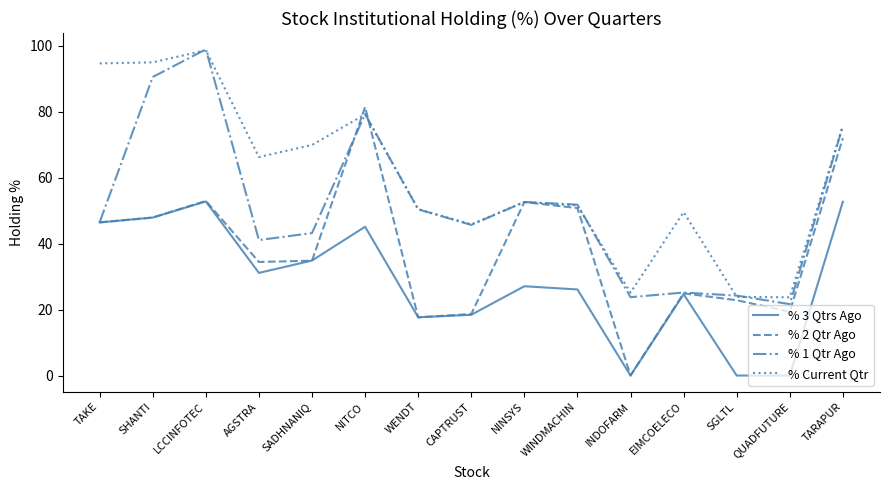

Between SGLTL and QUADFUTURE, which series saw the biggest shift?

% 2 Qtr Ago